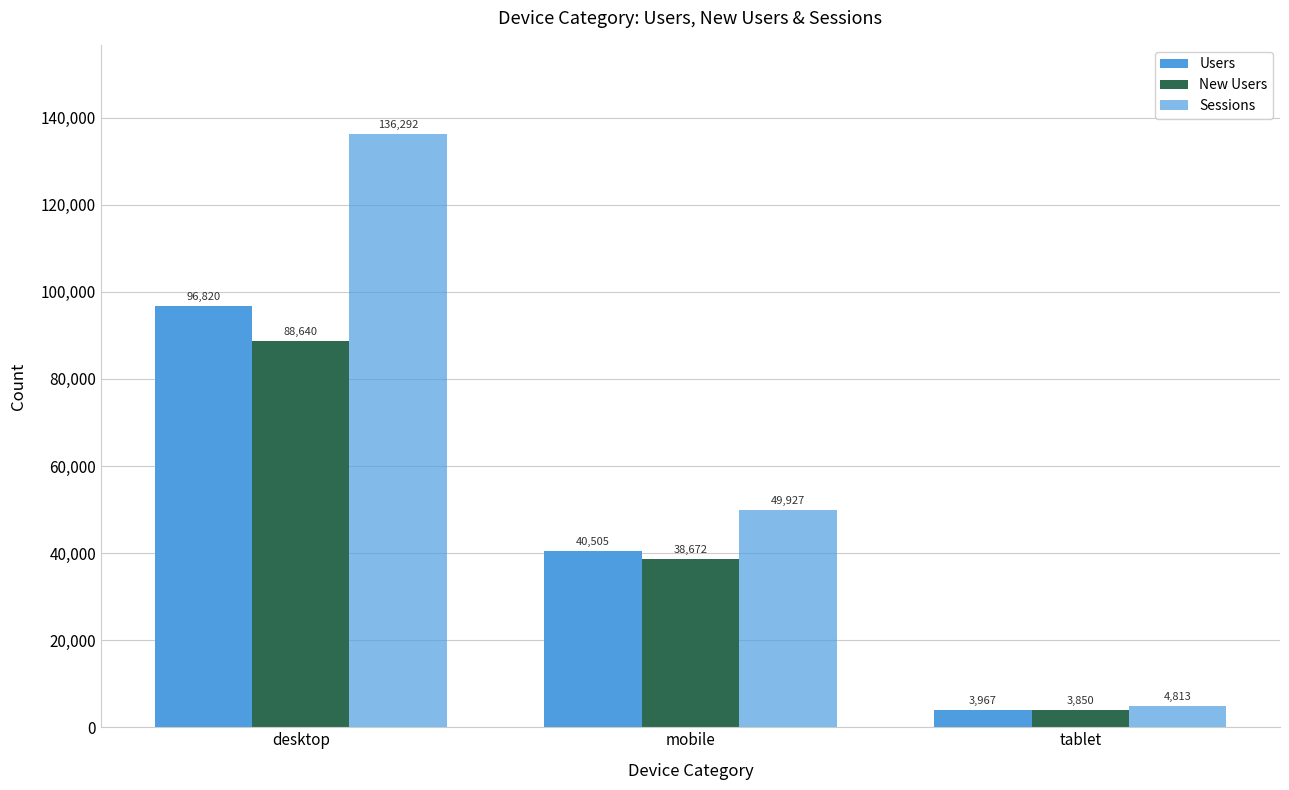

What position from the left is mobile?

2